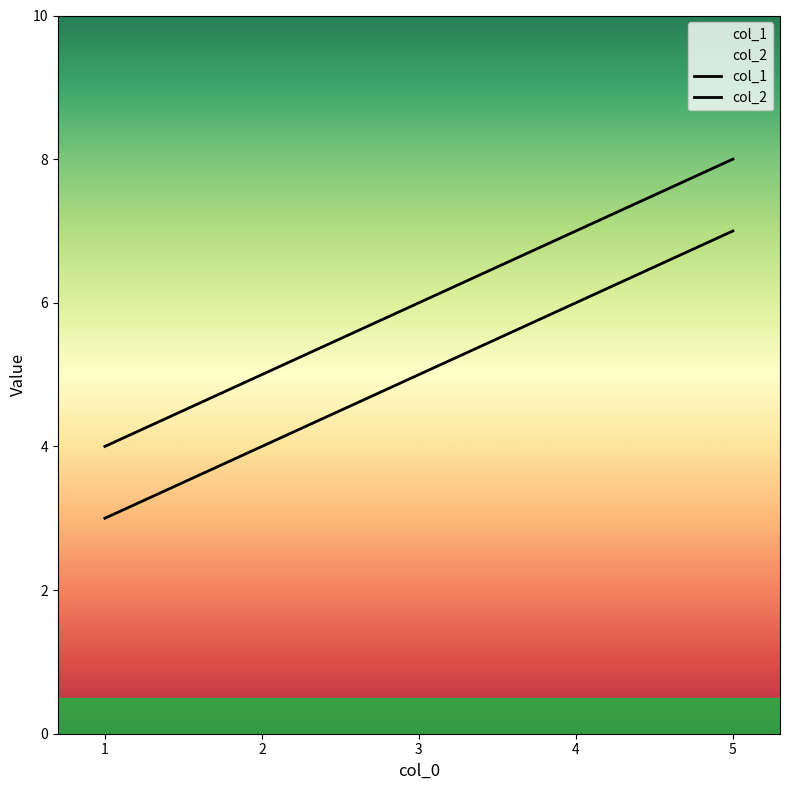

The col_1 series shows 2 at 2. True or false?

False